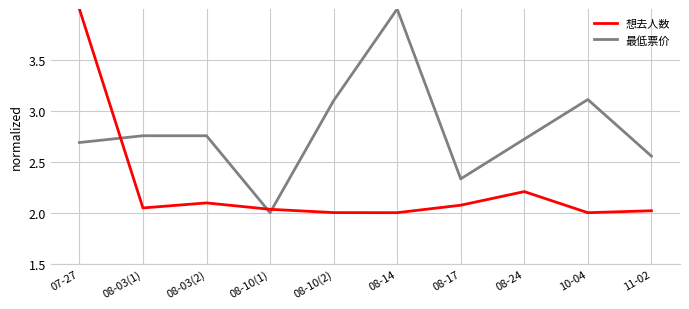

What is the maximum value shown in the chart?

4.0